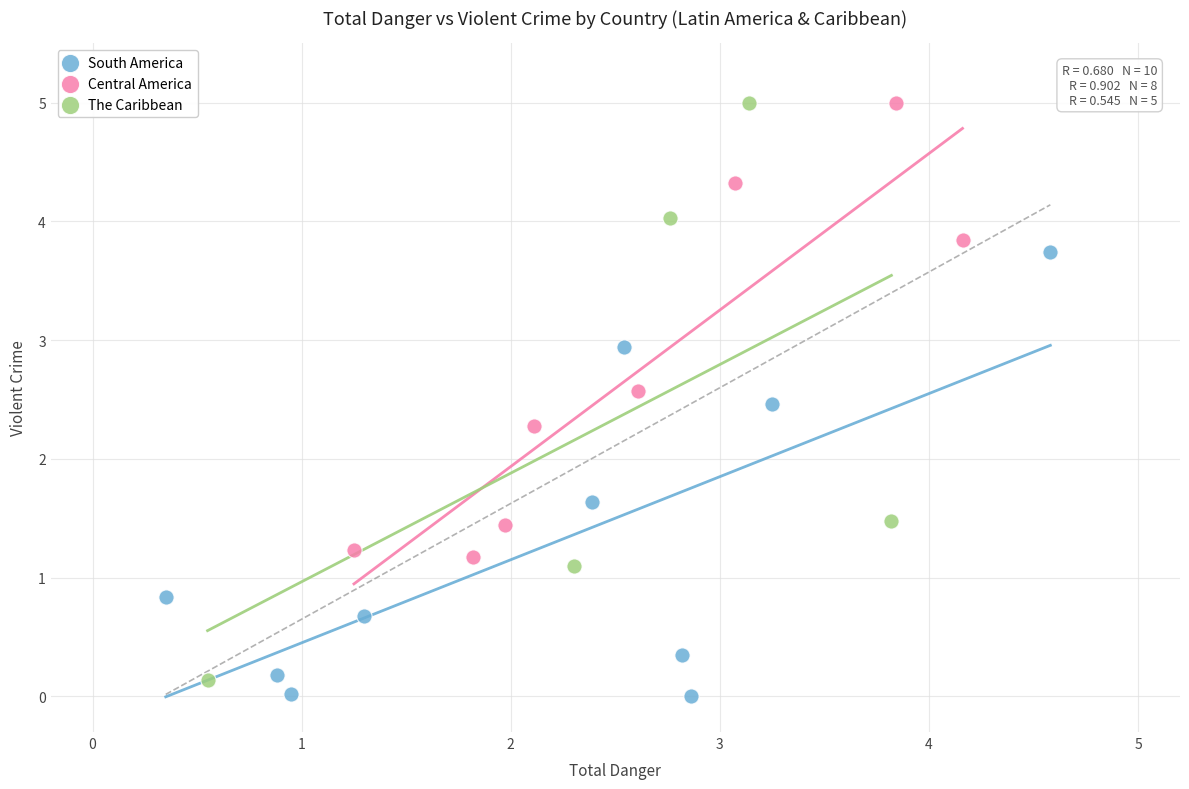

What are all the series names shown in the legend?

South America, Central America, The Caribbean